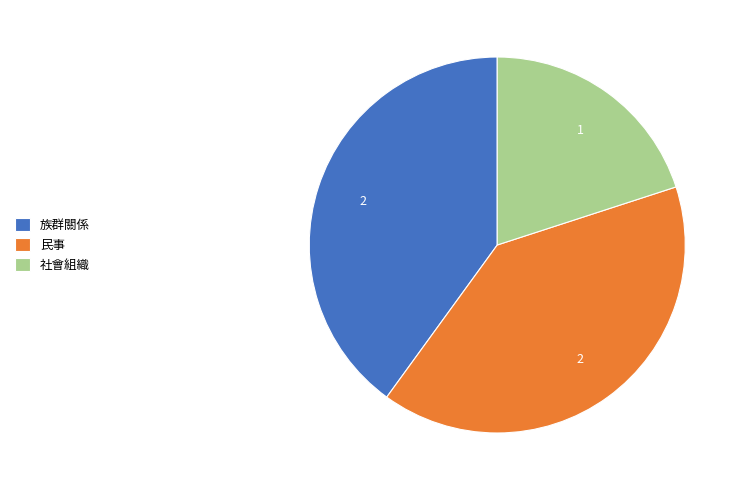

Is the sum of 民事 and 族群關係 greater than half?

Yes